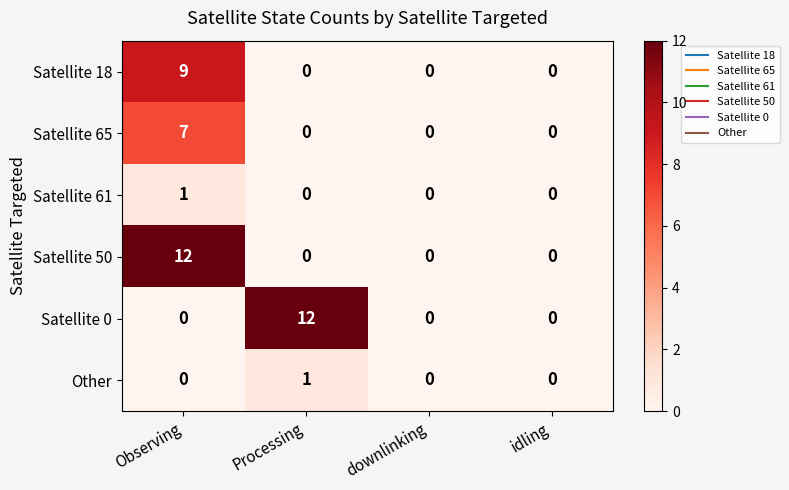

At which category is the sum across all series the highest?

Observing